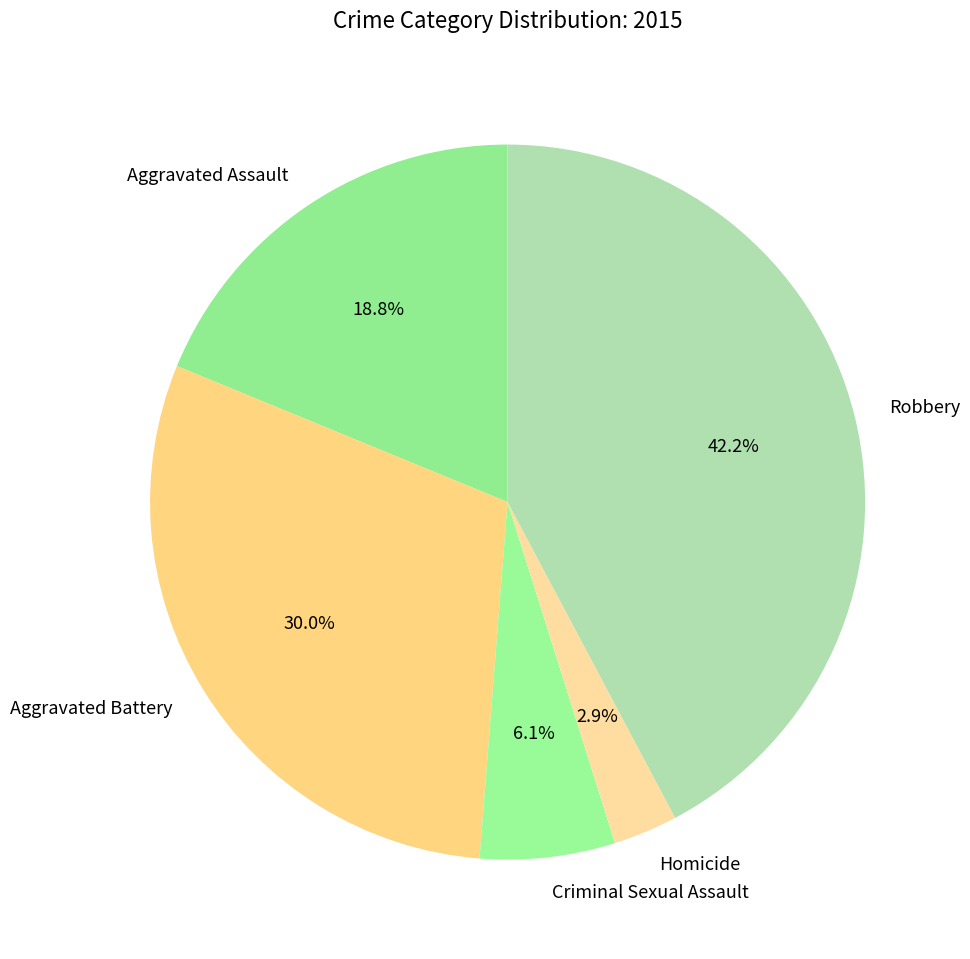

Which slice is the smallest?

Homicide